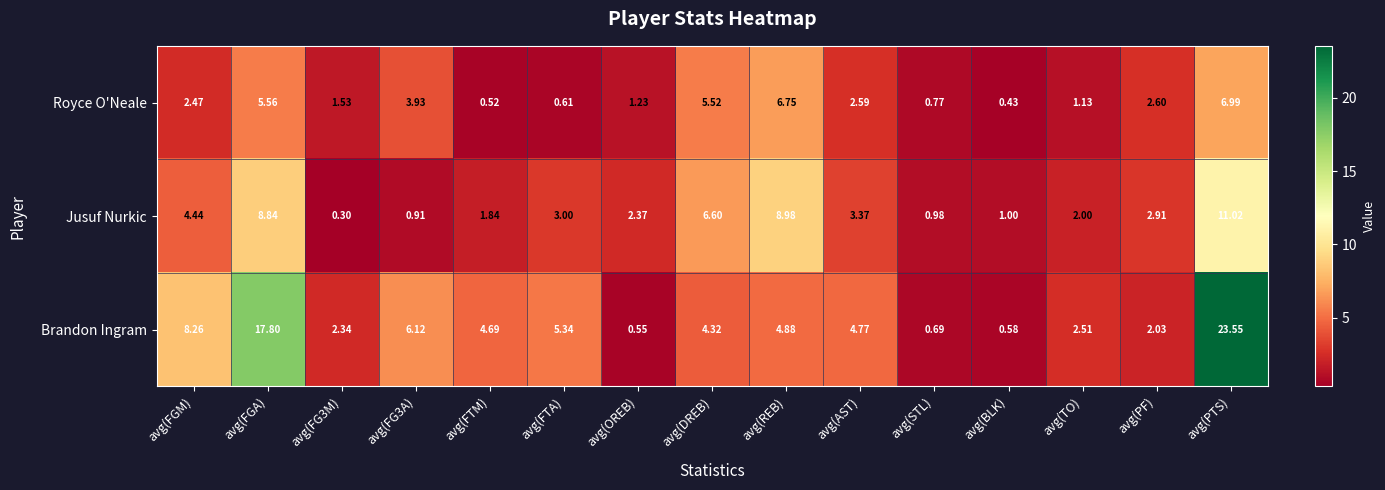

List the series in order of their overall mean, lowest first.

Royce O'Neale, Jusuf Nurkic, Brandon Ingram